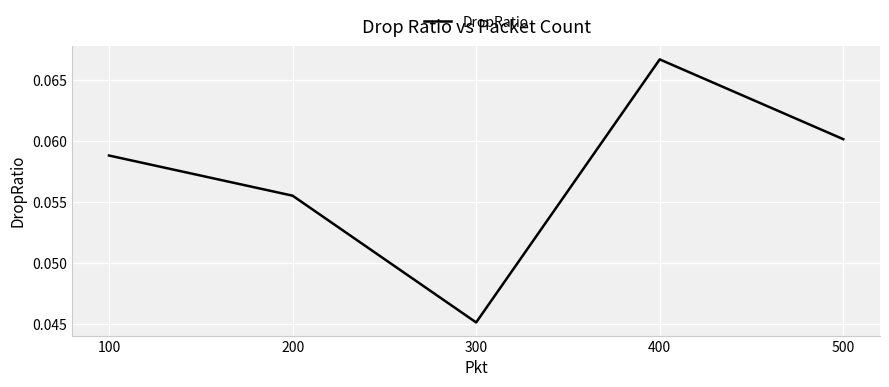

How many interior local peaks (higher than both neighbors) does the data have?

1